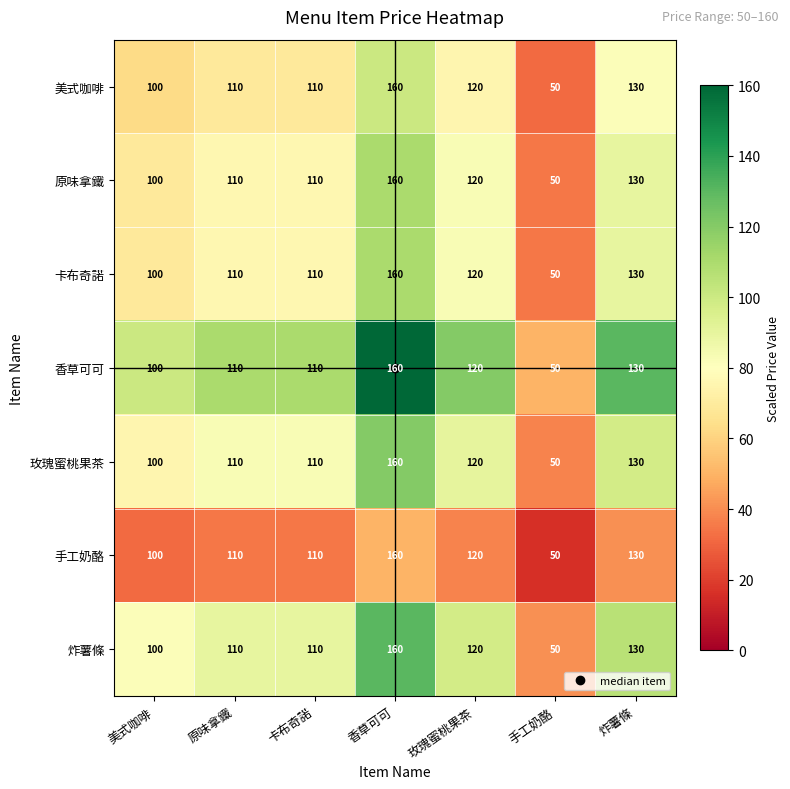

Read the 玫瑰蜜桃果茶 value at 美式咖啡, to the nearest 5.

100